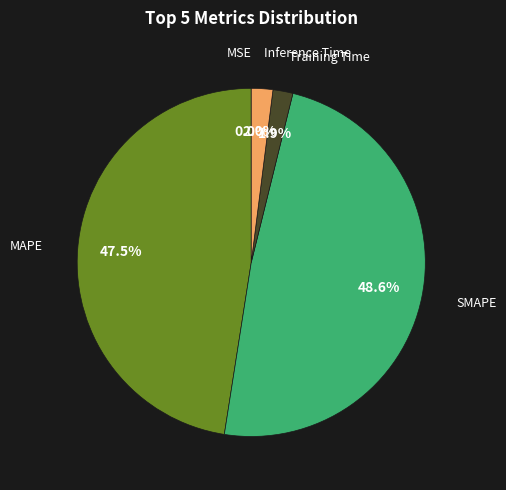

Is there a majority slice in this chart?

No